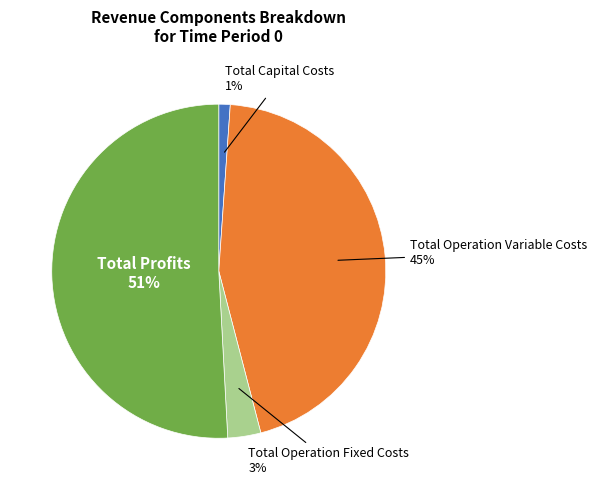

To the nearest percent, what is the difference between the largest and smallest slice percentages?

50%